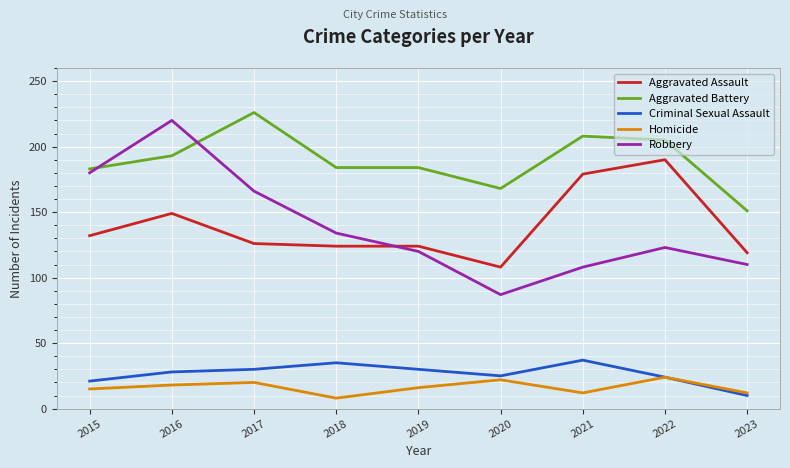

Is it true that Aggravated Battery equals 63 at 2017?

False